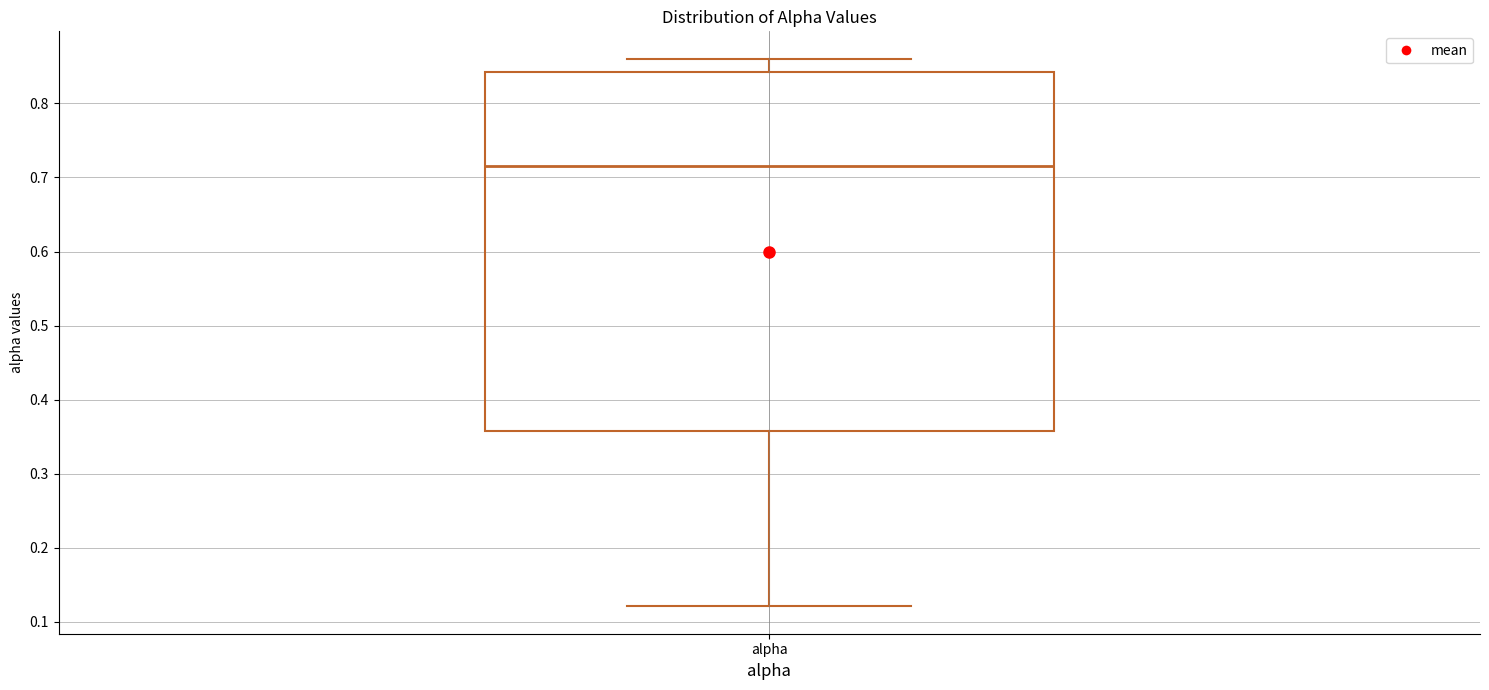

Transcribe this box plot: give where the median line is, the range the box spans, and where the two whiskers end, as read against the y-axis. The values are not printed on the chart, so give them approximately, as read against the axis.

median 0.72, box 0.36 to 0.84, whiskers 0.12 to 0.86